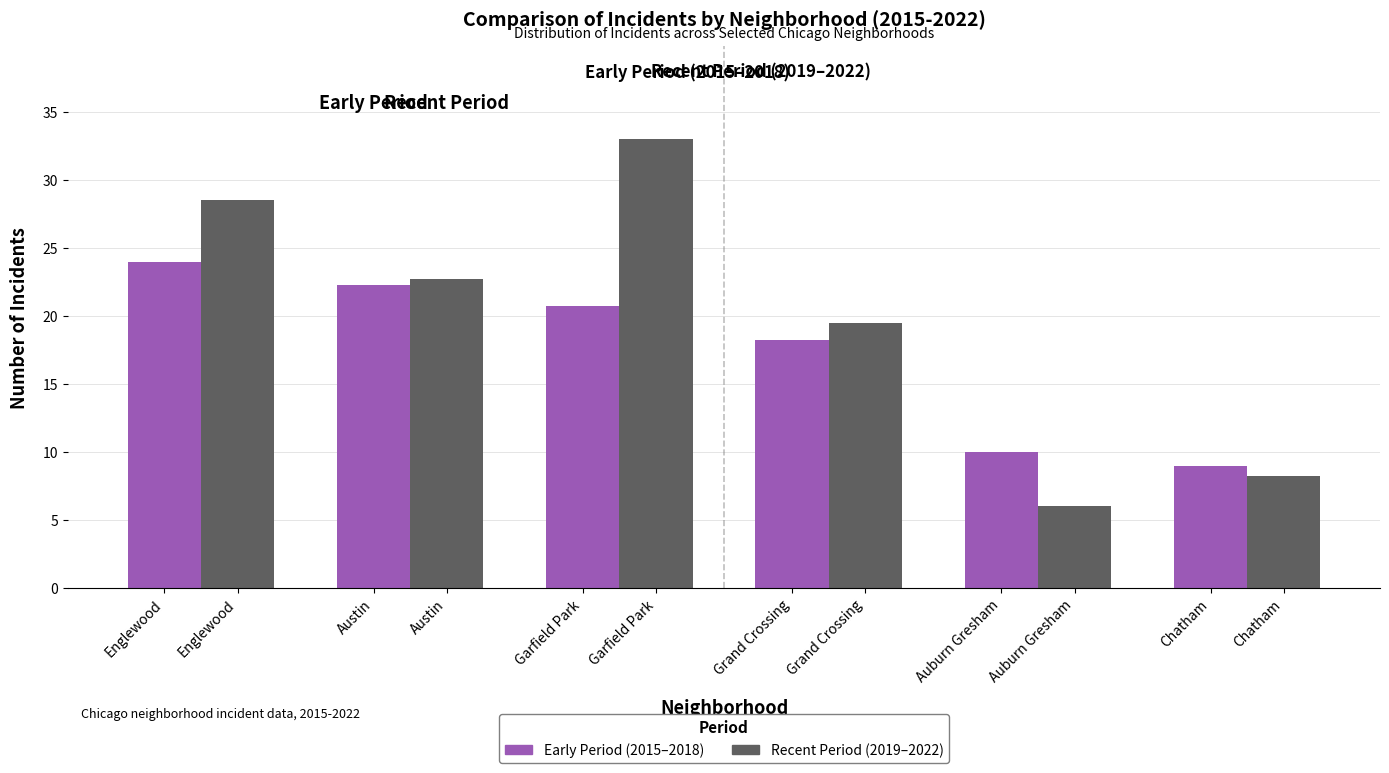

At which category is the sum across all series the highest?

Garfield Park